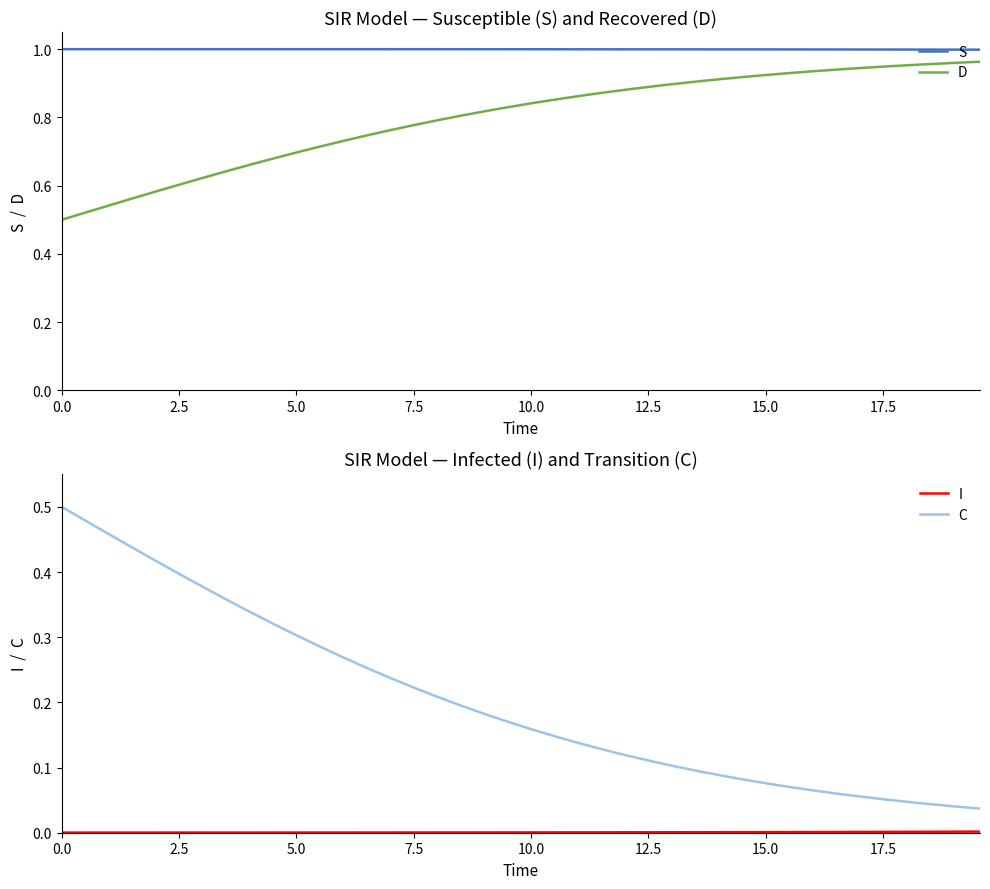

True or false: S and D intersect in this chart.

False